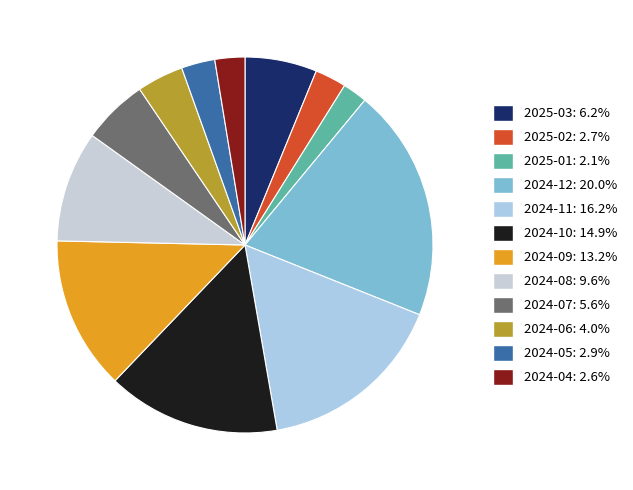

True or false: 2024-08 accounts for 1% of the total.

False